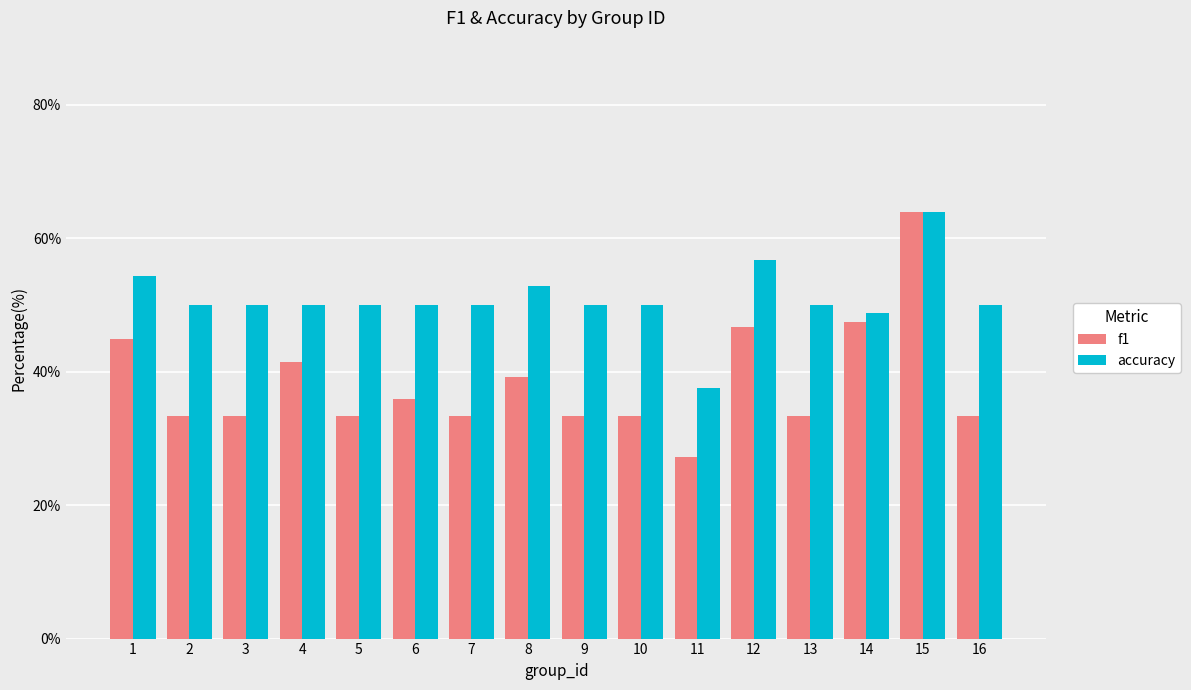

What are all the series names shown in the legend?

f1, accuracy